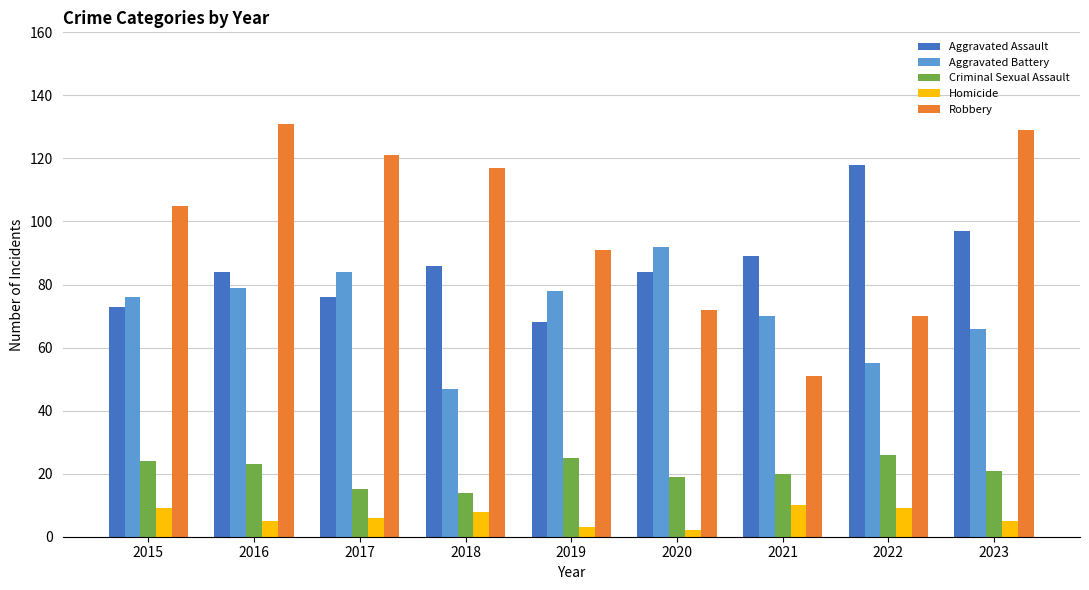

How many data points does each series have?

9